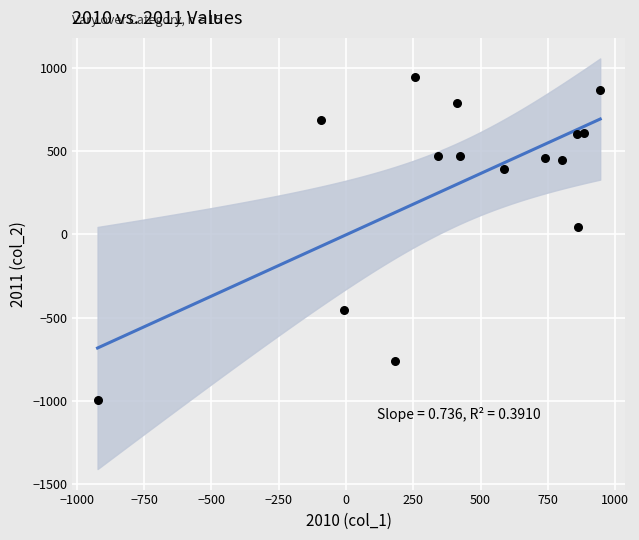

What is the range of Y values (max minus min)?

1935.6